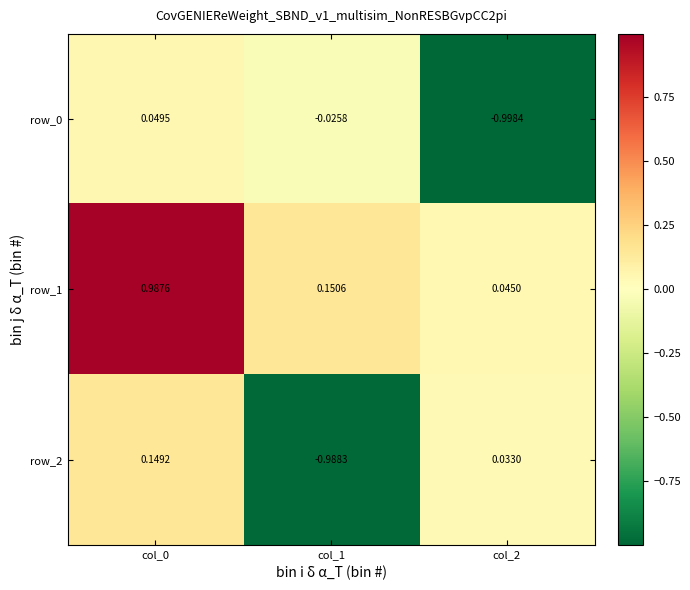

Rank the series by their maximum value, from highest to lowest.

row_1, row_2, row_0